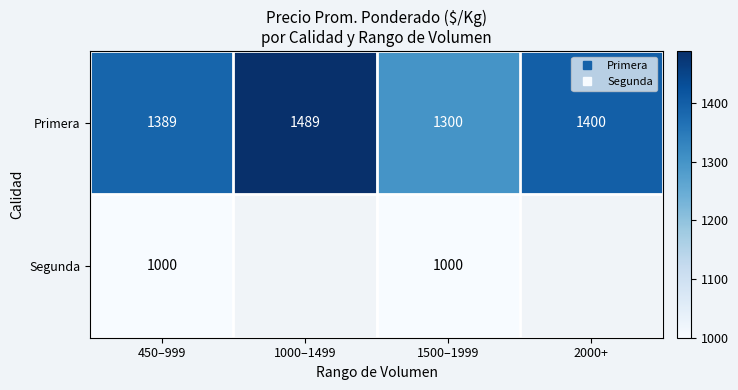

Is the value of Primera at 2000+ greater than the value of Segunda at 450–999?

Yes